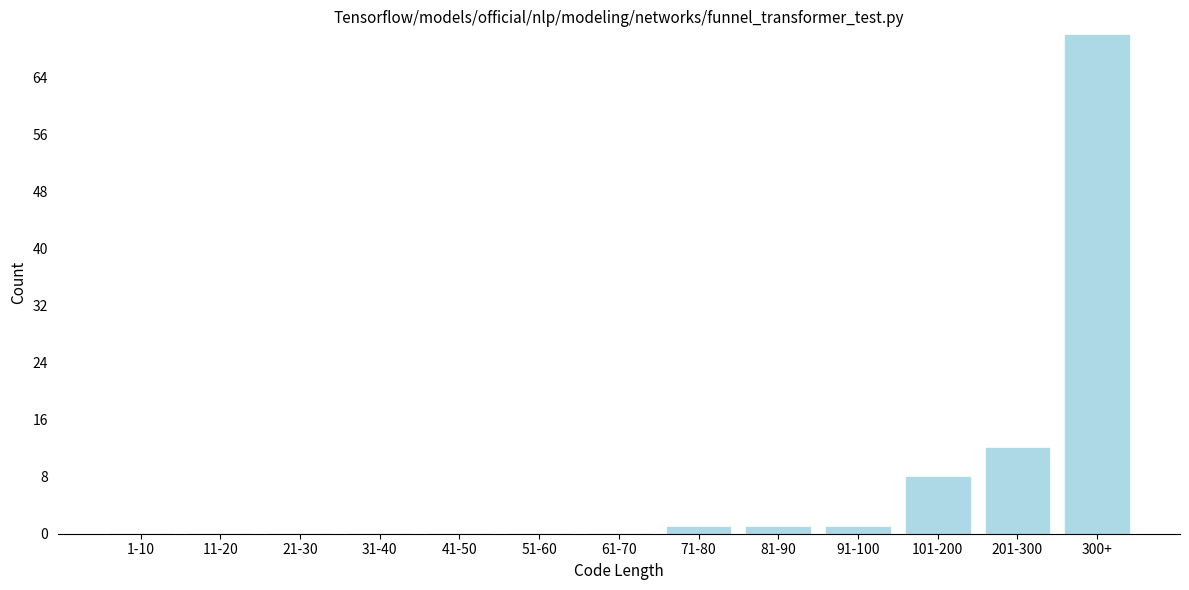

Reading left to right, transcribe all the data shown in this chart.

1-10=0	11-20=0	21-30=0	31-40=0	41-50=0	51-60=0	61-70=0	71-80=1	81-90=1	91-100=1	101-200=8	201-300=12	300+=70